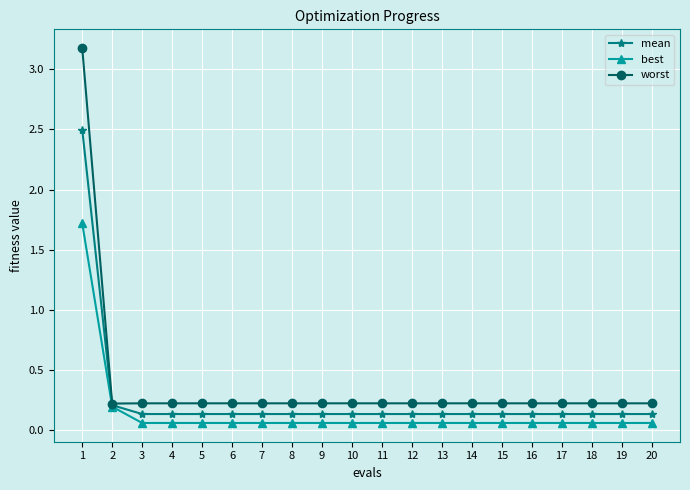

Which series changed the most between 1 and 14?

worst